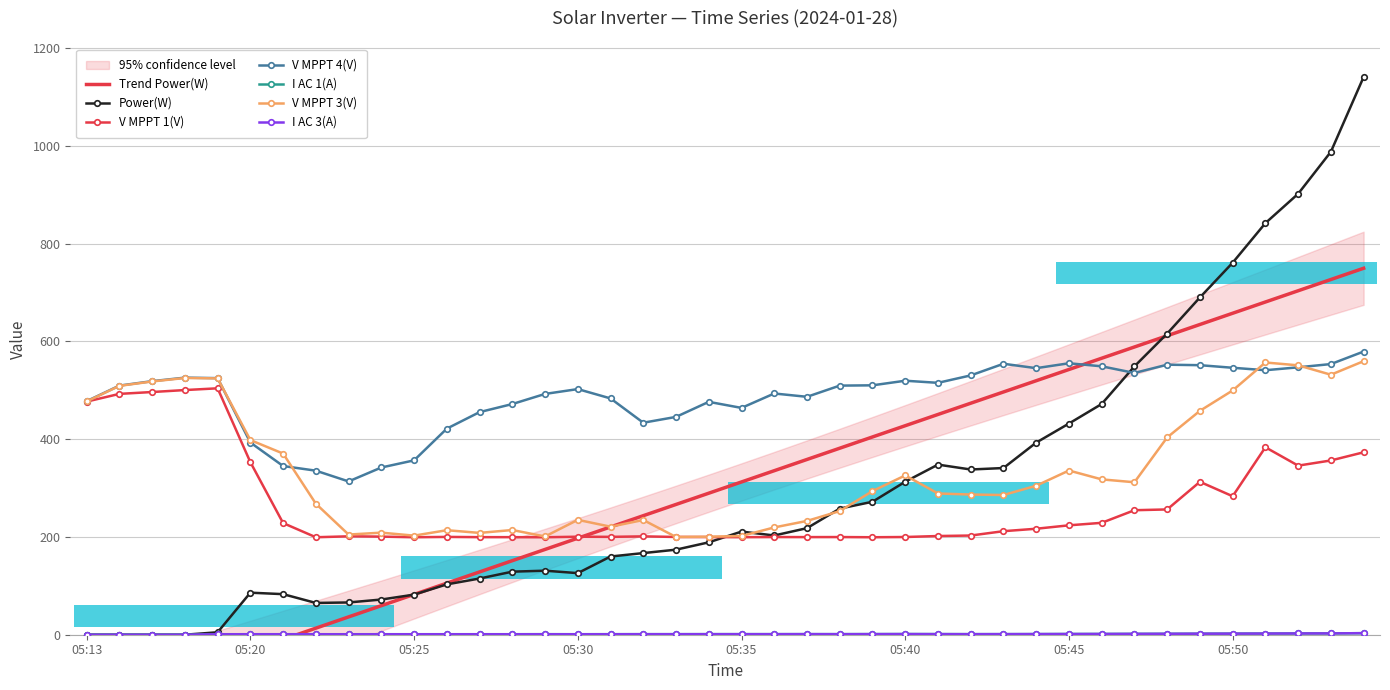

At which label does I AC 1(A) first exceed 1?

05:29